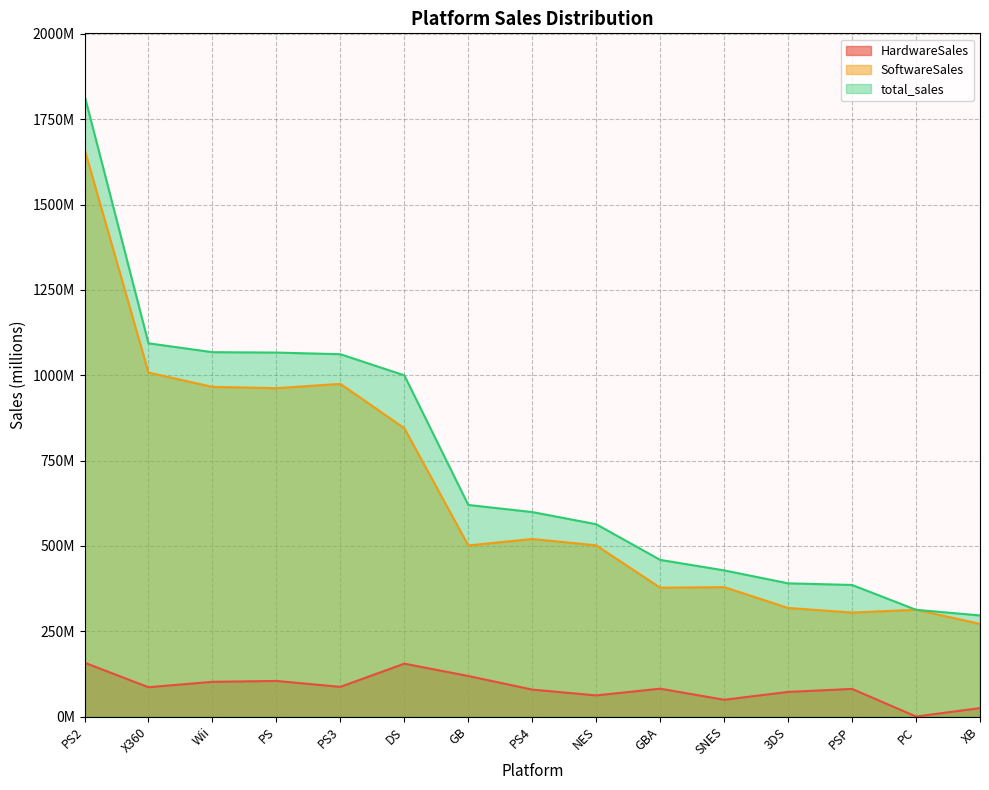

What is the label of the 13th point from the right?

Wii